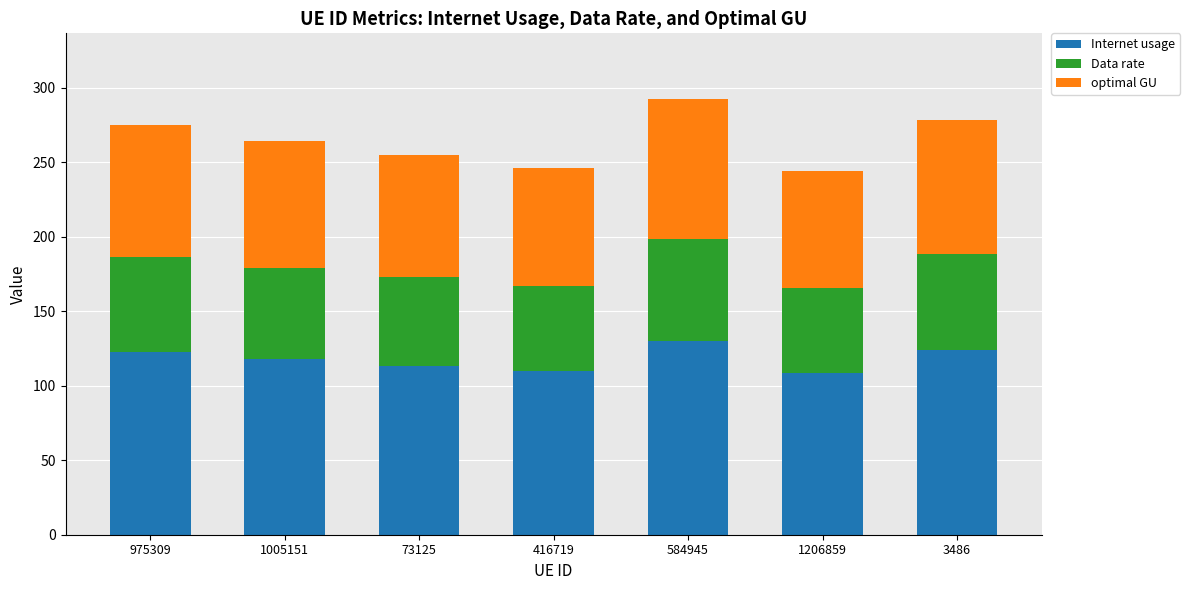

What is the approximate value of Internet usage at 1206859?

108.6